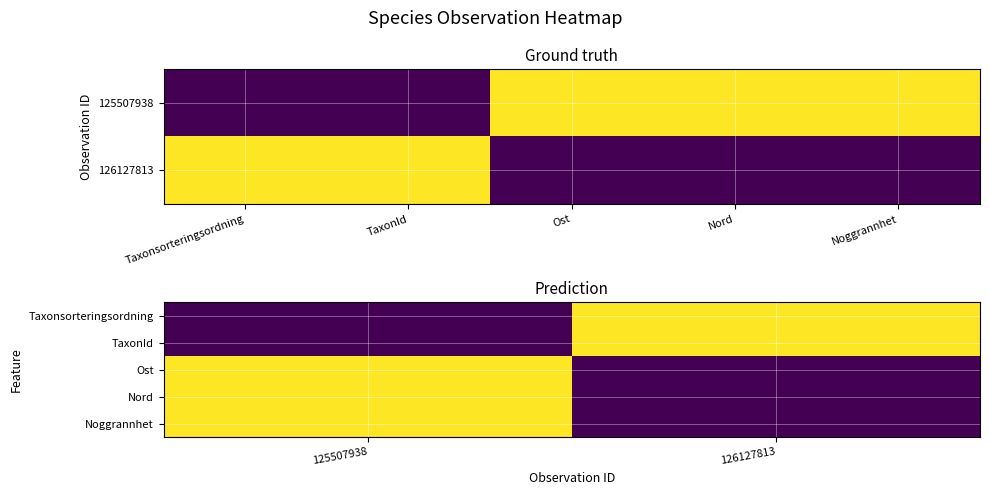

What is the sum of the Taxonsorteringsordning values at 126127813 and 125507938?

1.0